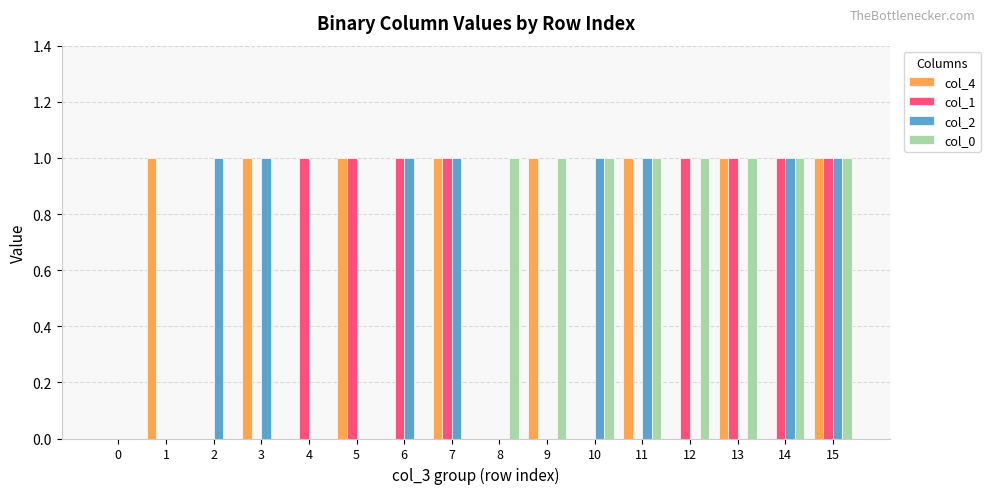

The value of col_1 at 8 is 1. True or false?

False